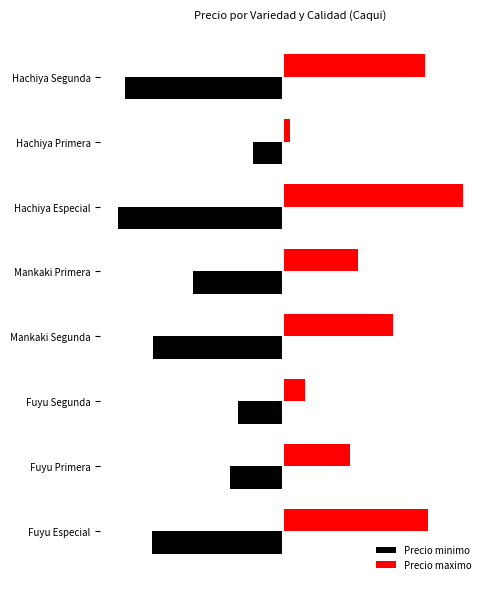

What are all the series names shown in the legend?

Precio minimo, Precio maximo